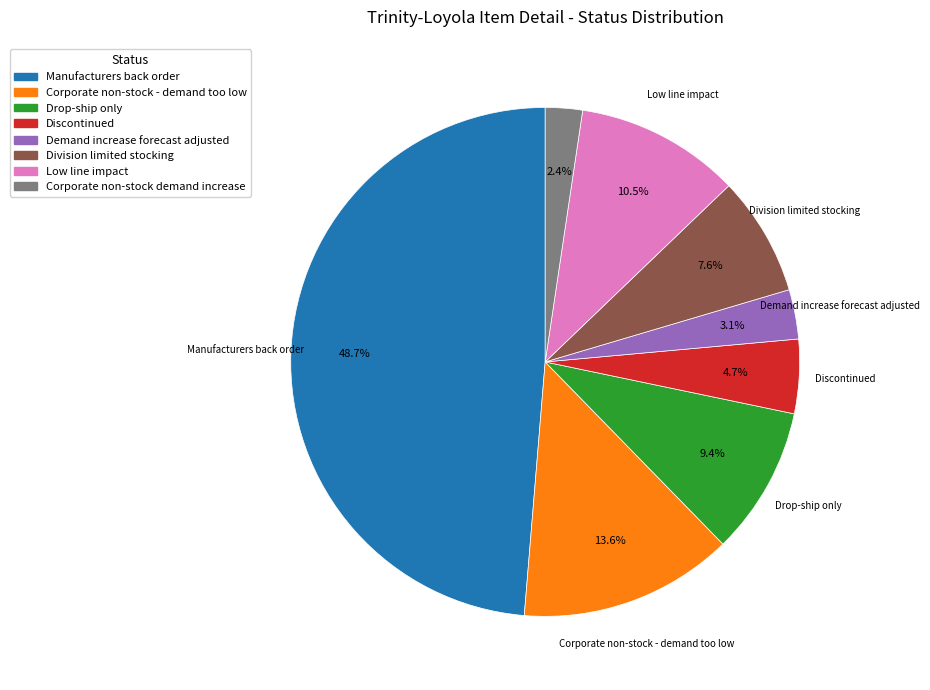

How many segments does this pie chart have?

8